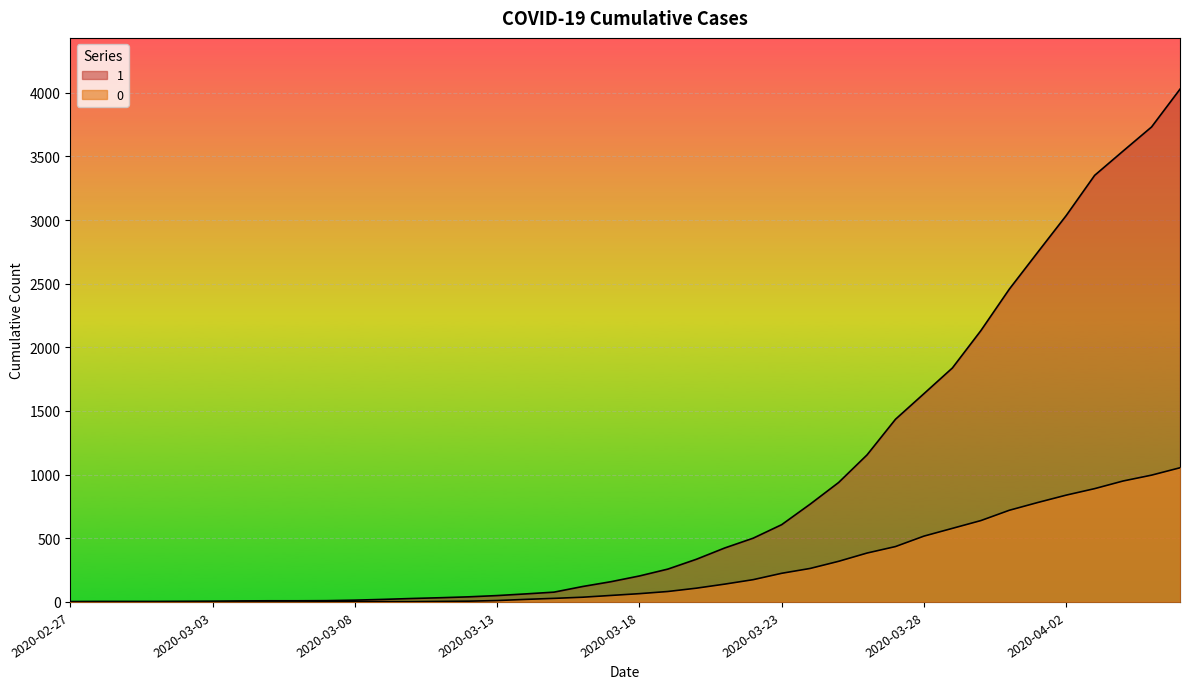

How many data points does each series have?

40